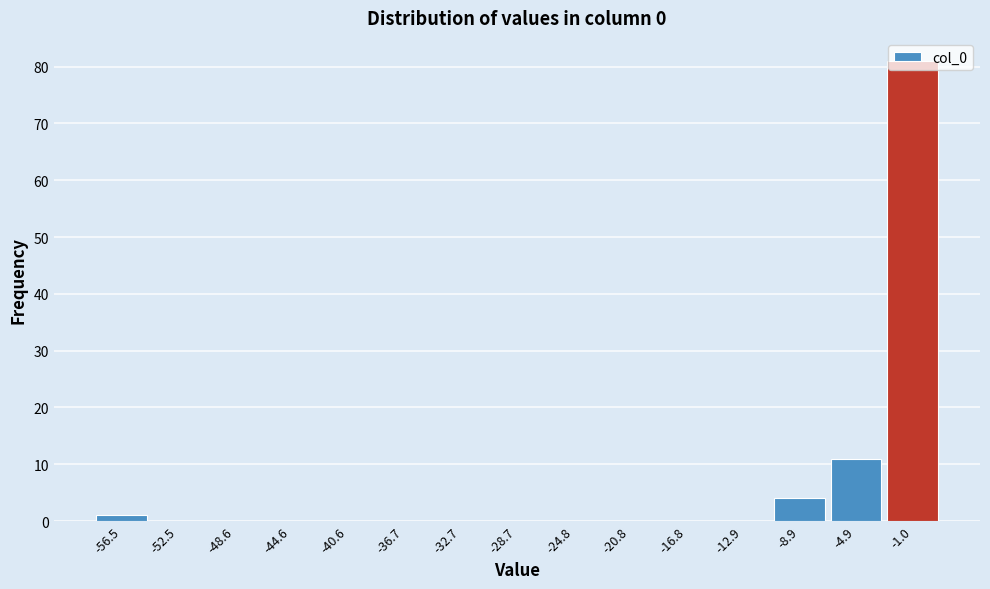

What is the sum of the values at -4.9 and -44.6?

11